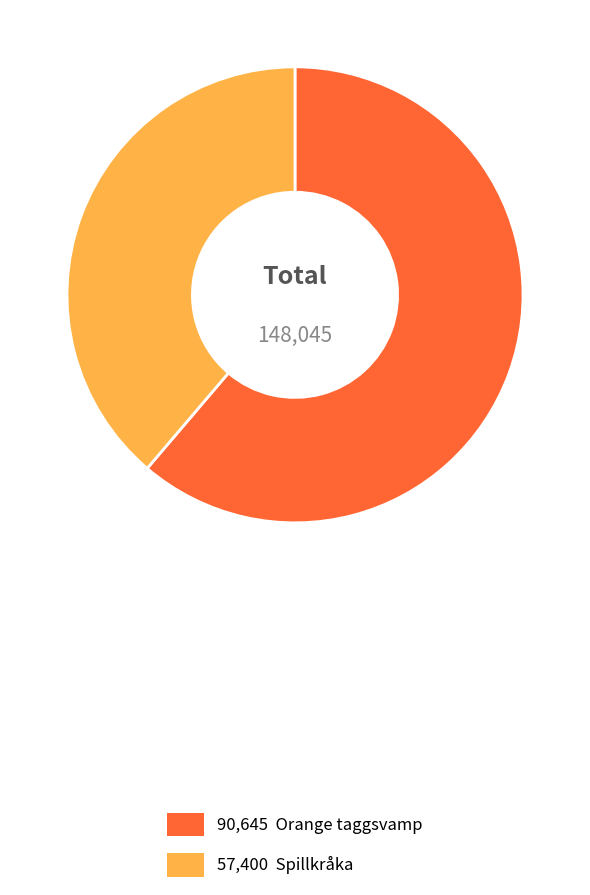

How many segments does this pie chart have?

2